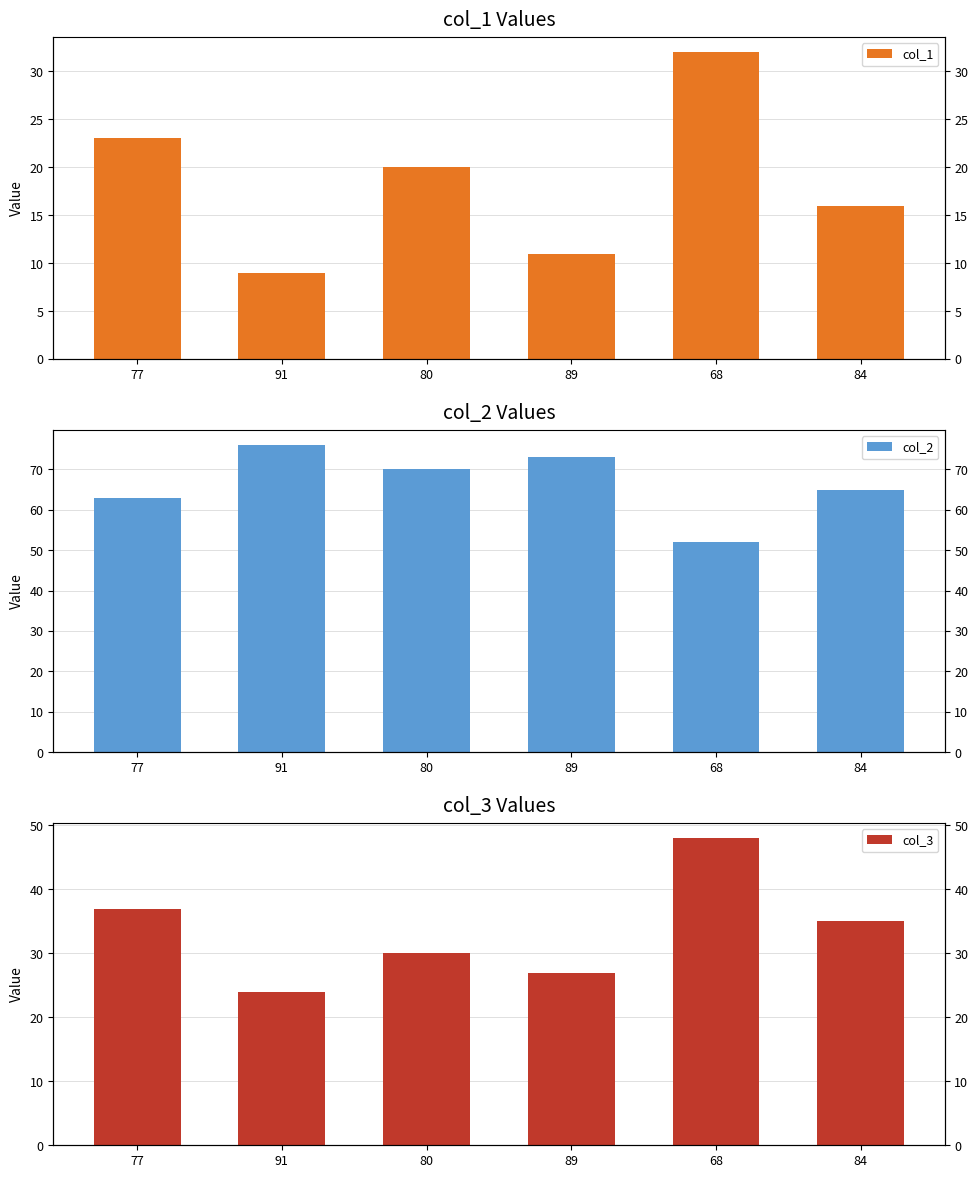

What is the label of the 1st bar from the left?

77